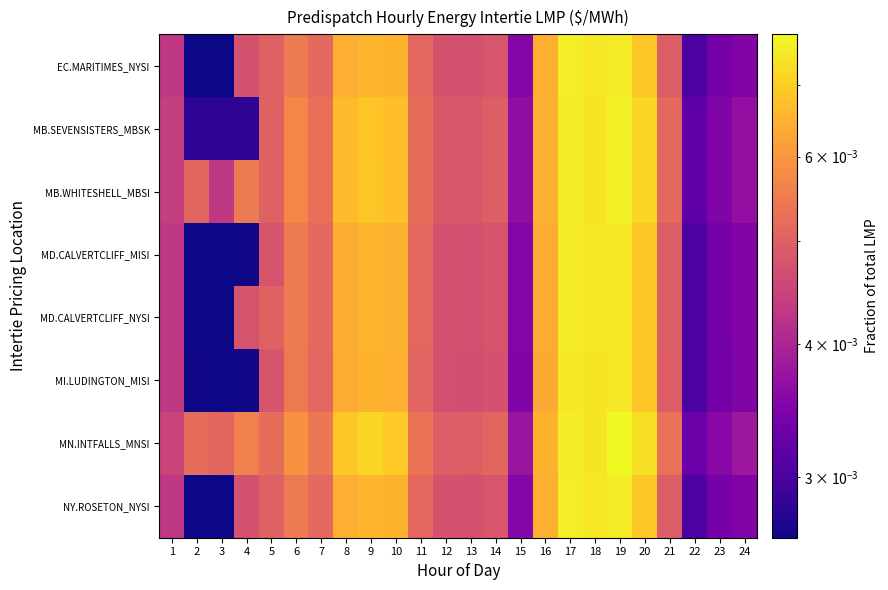

Count the number of data series in this chart.

8